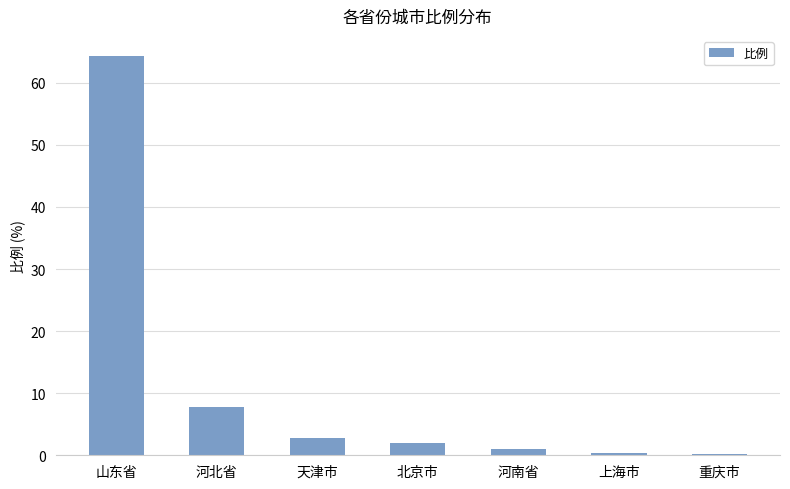

How many distinct data groups are displayed?

1